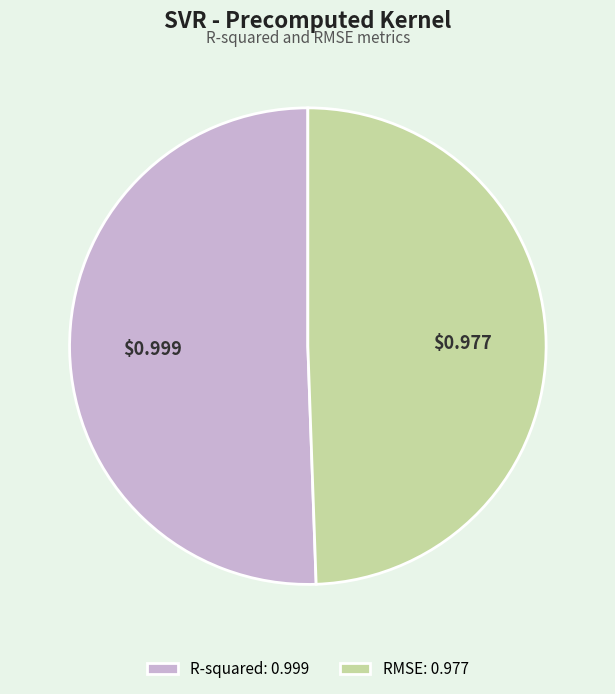

Is there a majority slice in this chart?

Yes